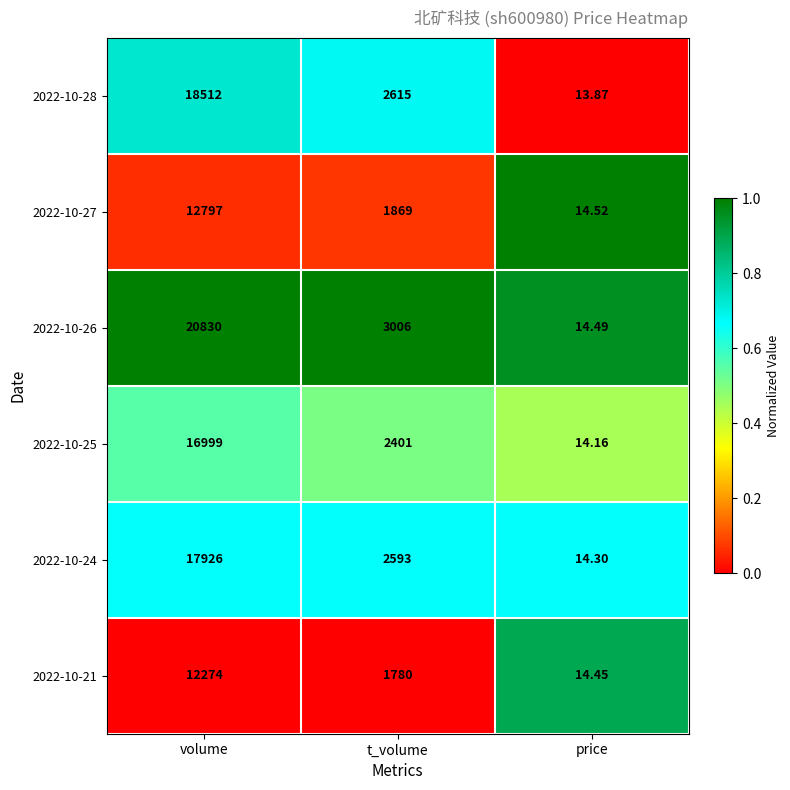

At which label does 2022-10-26 reach its peak?

volume